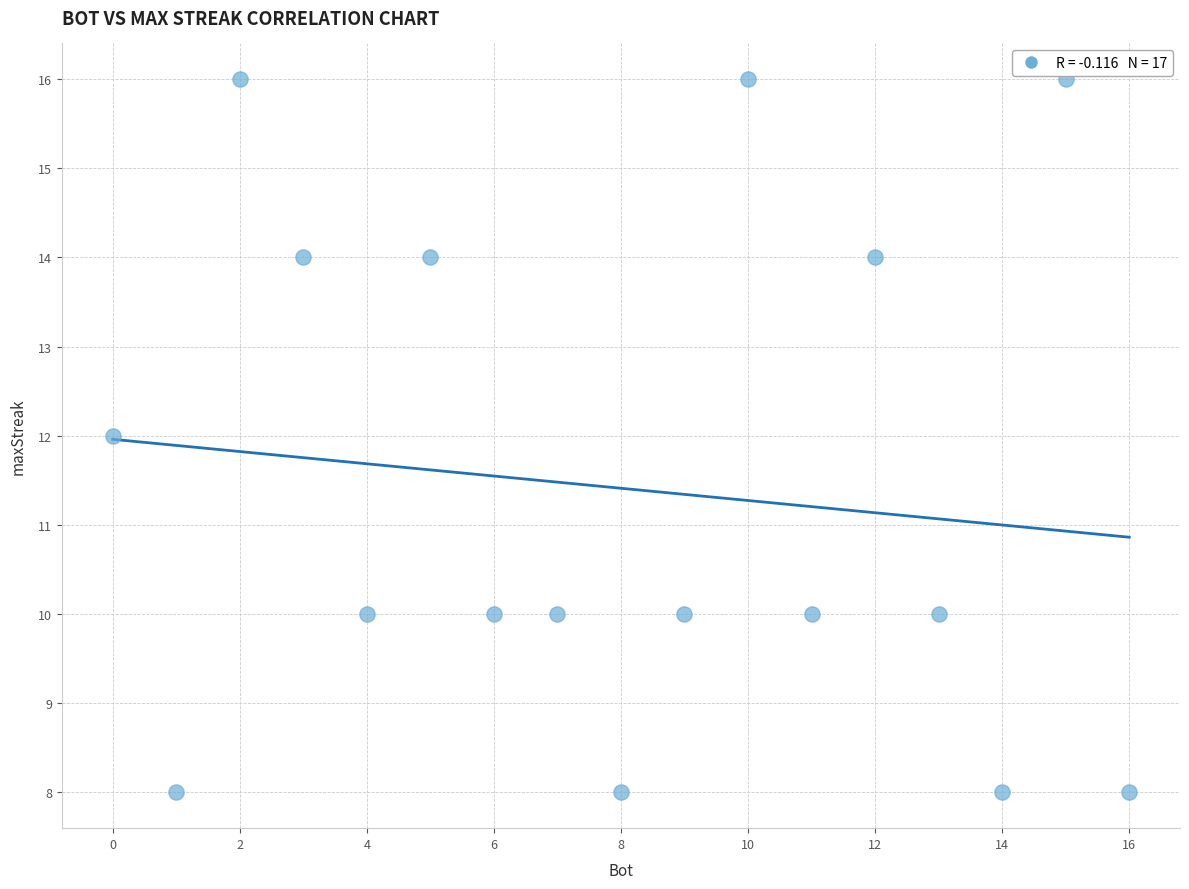

What is the range of Y values (max minus min)?

8